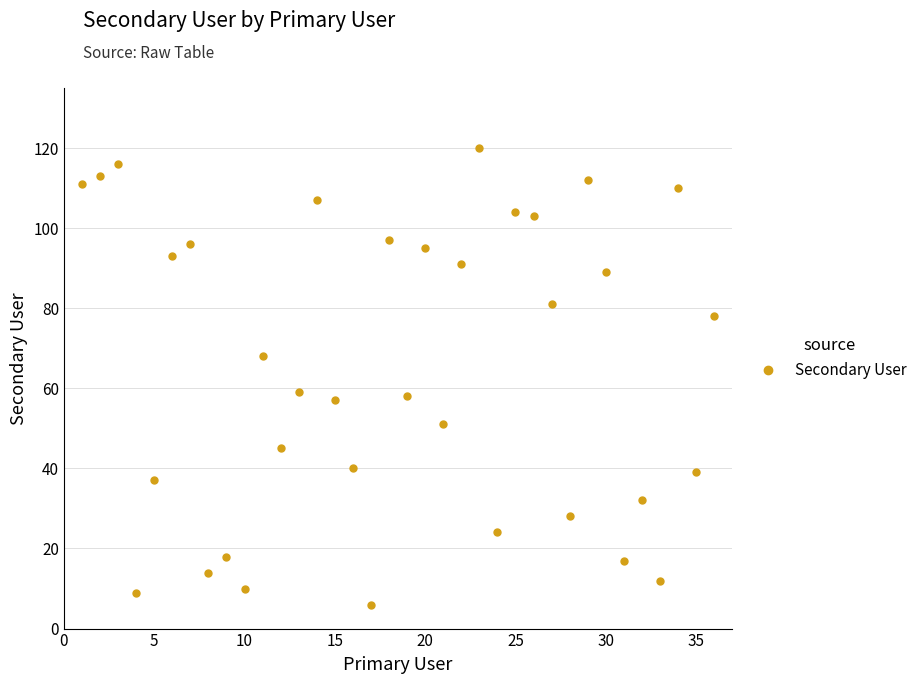

What is the greatest value displayed?

120